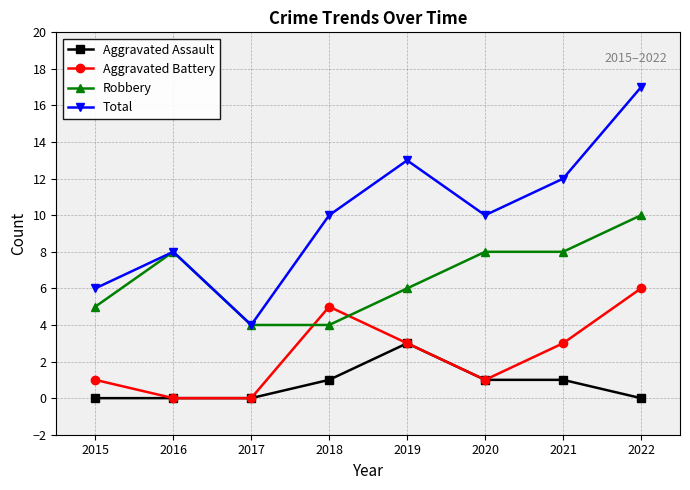

Which label corresponds to the largest value in the chart?

2022